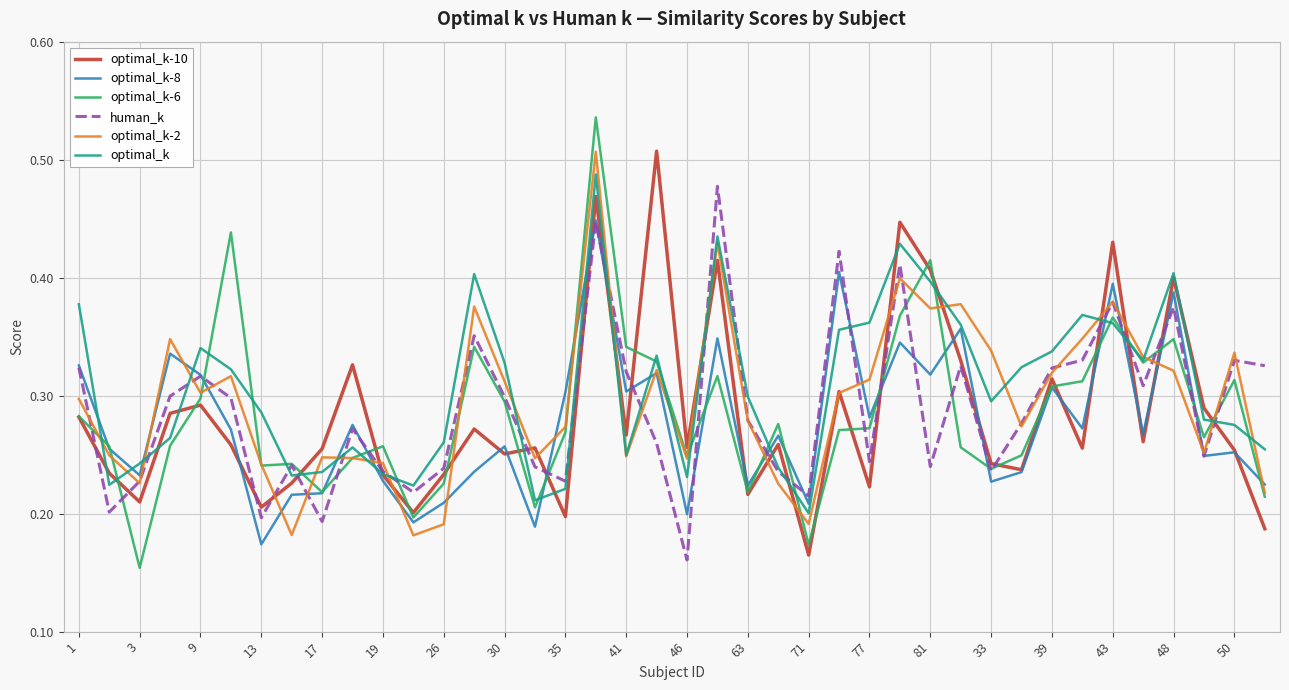

The value of optimal_k-2 at 39 is 0.5. True or false?

False